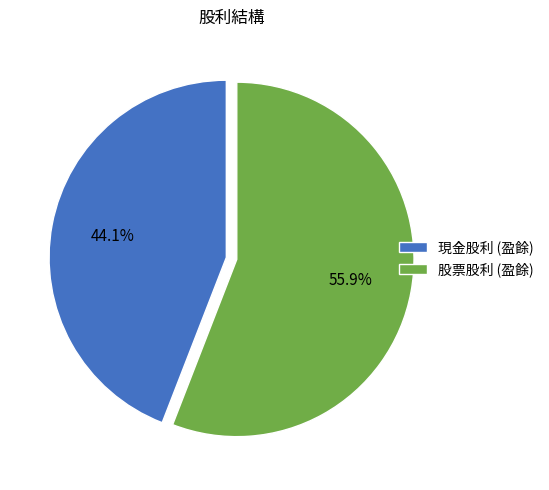

Approximately how many times larger is the value at 現金股利 (盈餘) compared to 股票股利 (盈餘)?

0.8